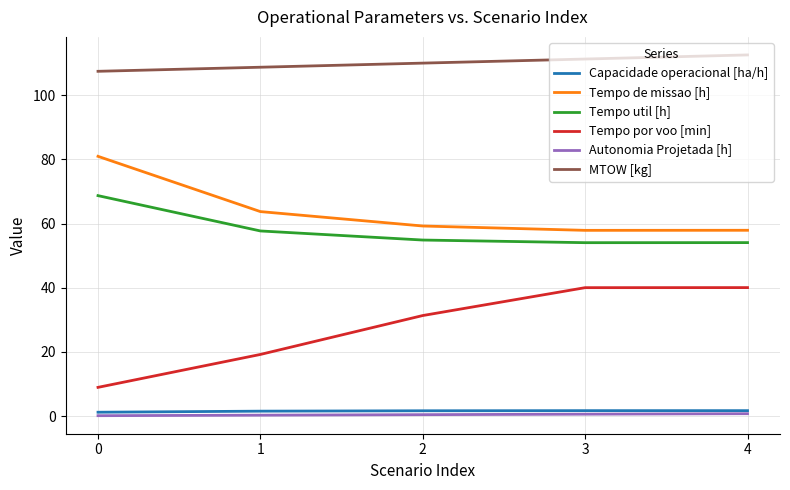

Which series has the largest total across all categories?

MTOW [kg]